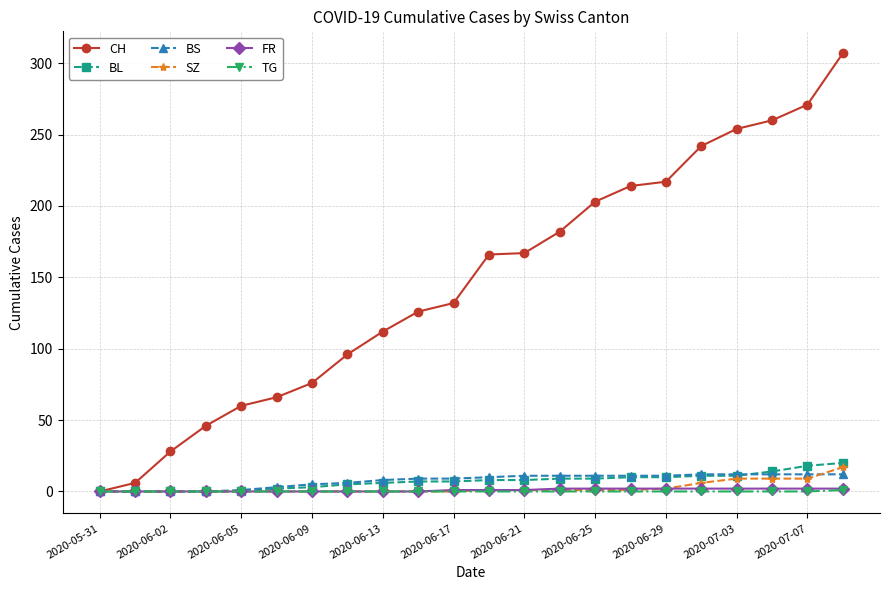

What is the maximum value shown in the chart?

307